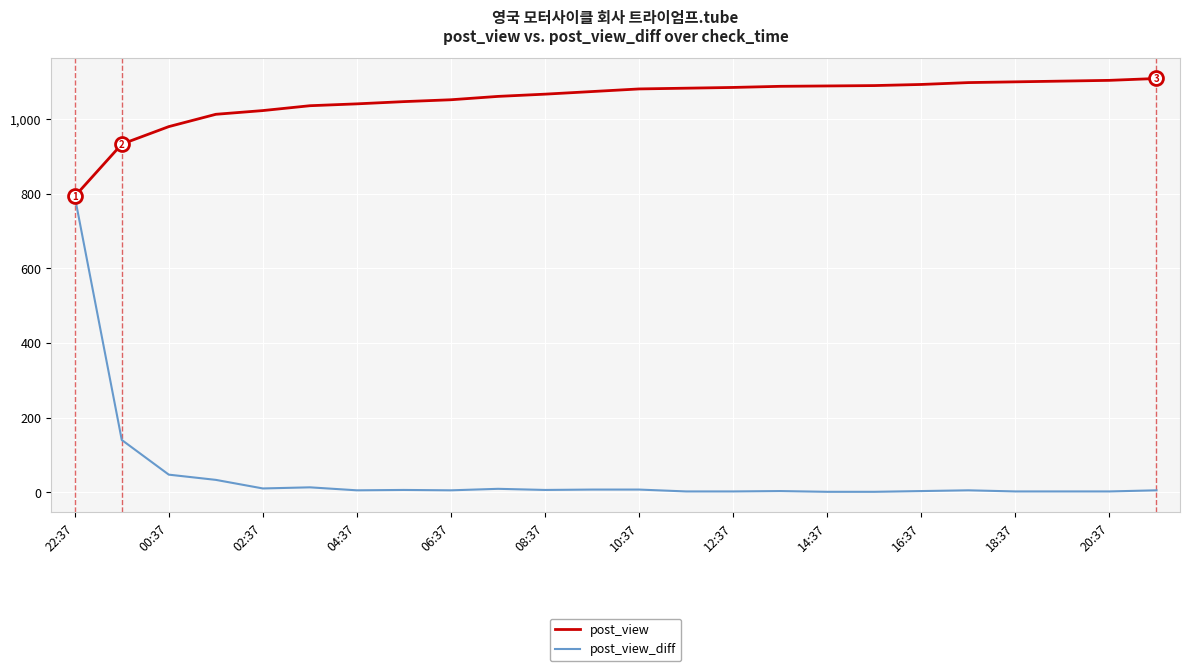

Which series has the largest total across all categories?

post_view